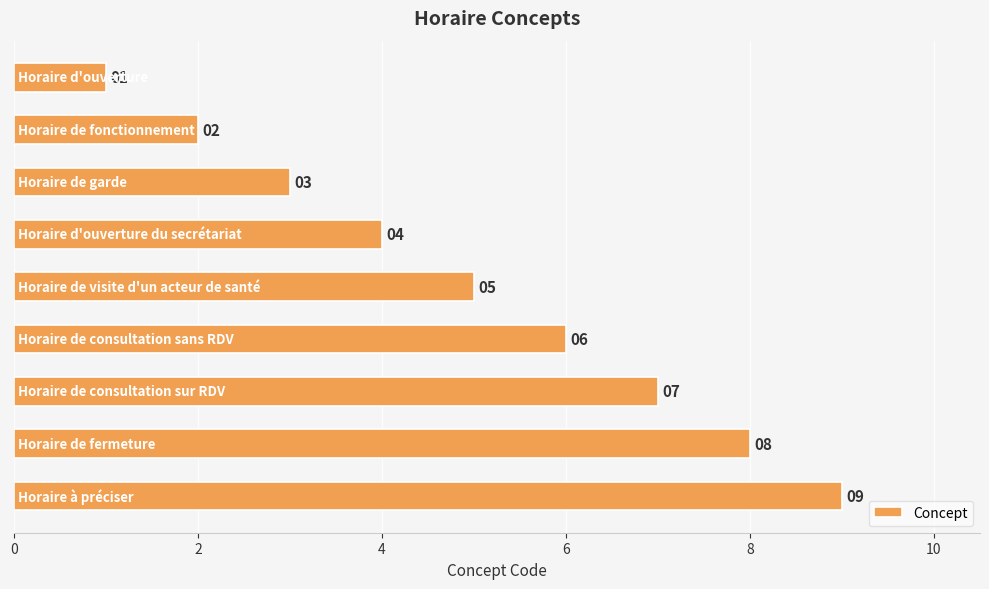

How many values are between 3 and 7?

5